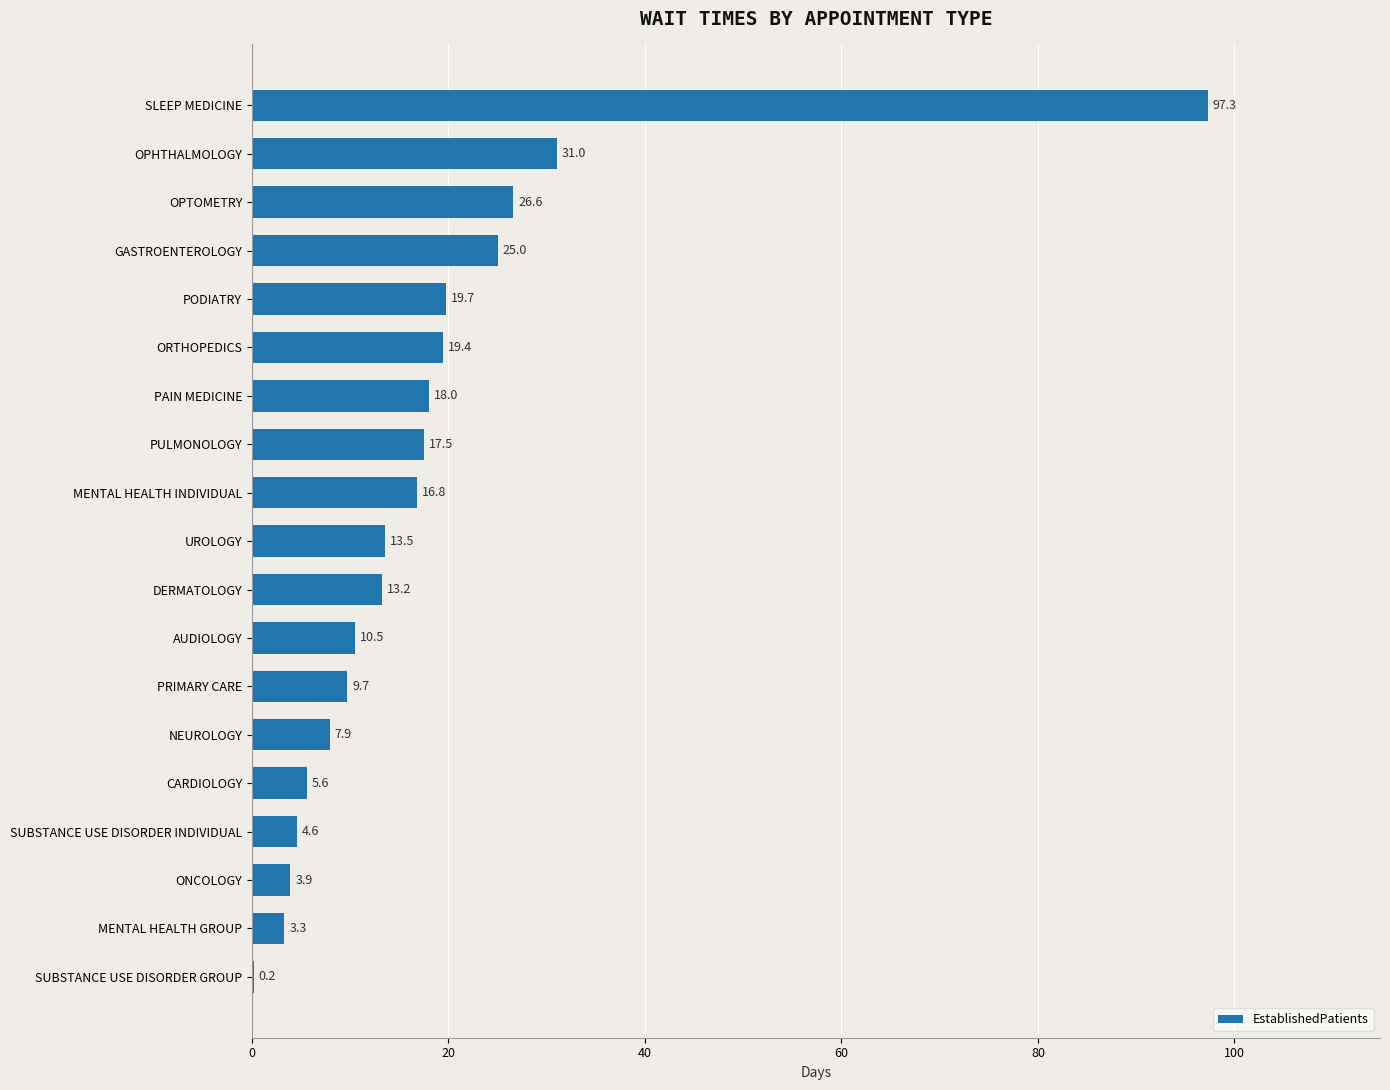

Which has a higher value, GASTROENTEROLOGY or AUDIOLOGY?

GASTROENTEROLOGY